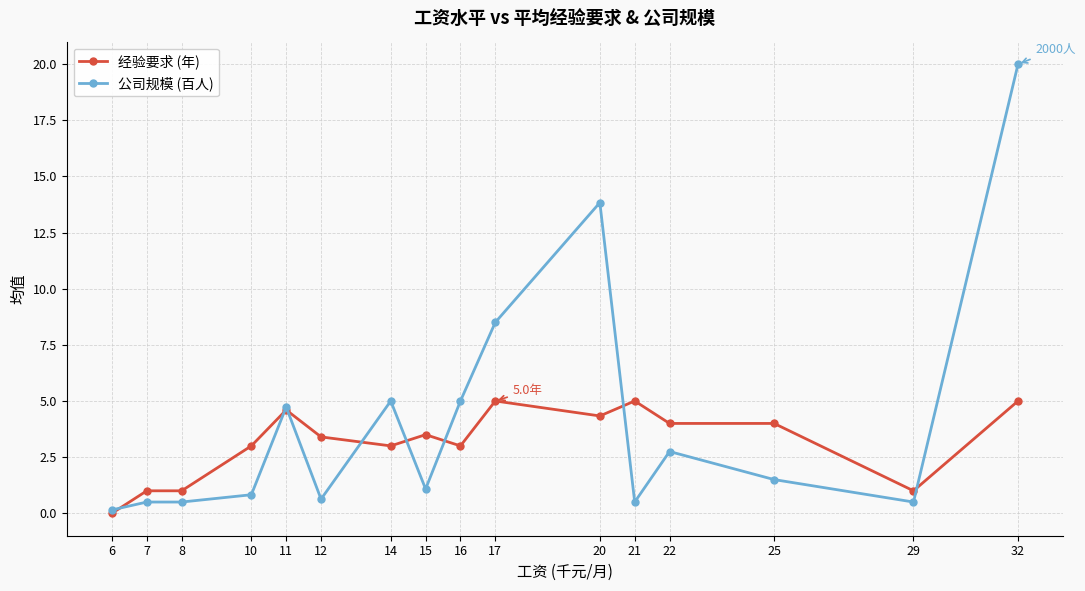

At which category does the chart reach its minimum across all series?

6